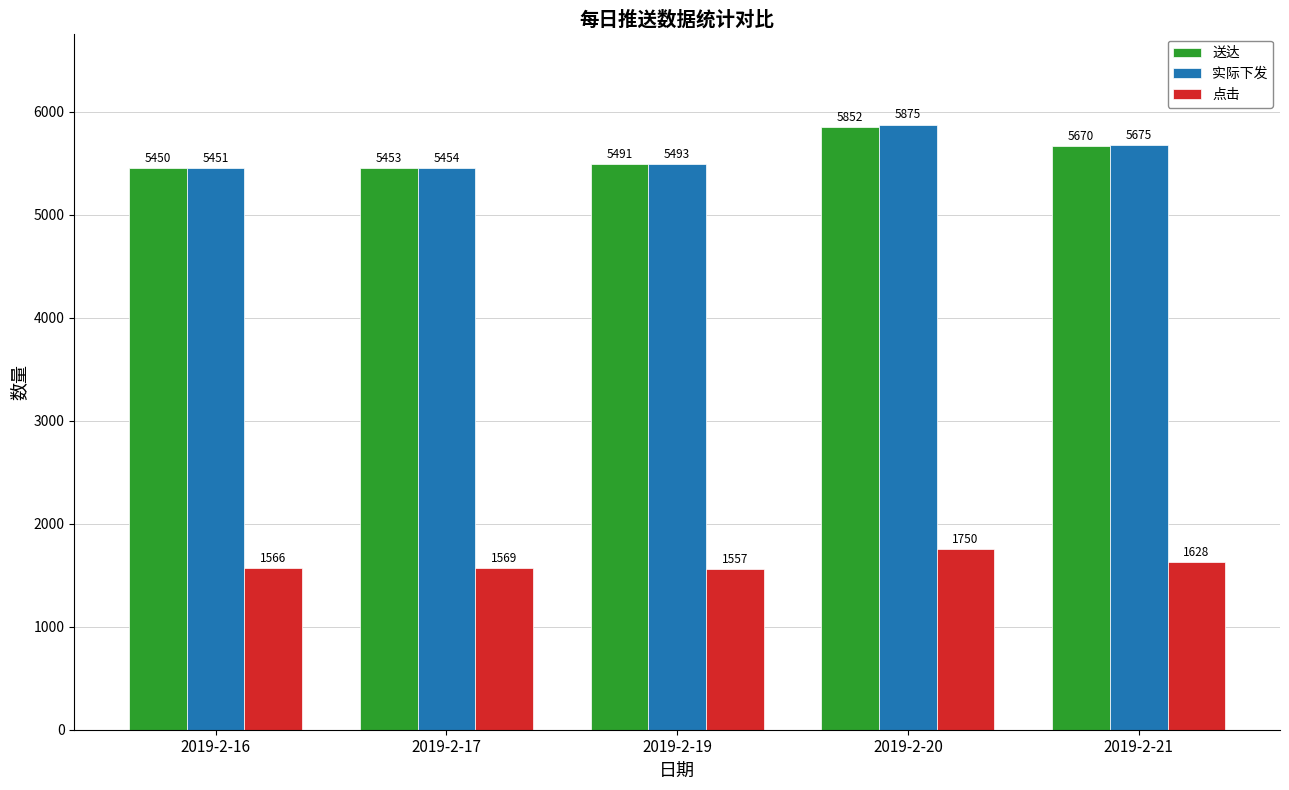

Rank the categories by 点击 value from lowest to highest.

2019-2-19, 2019-2-16, 2019-2-17, 2019-2-21, 2019-2-20